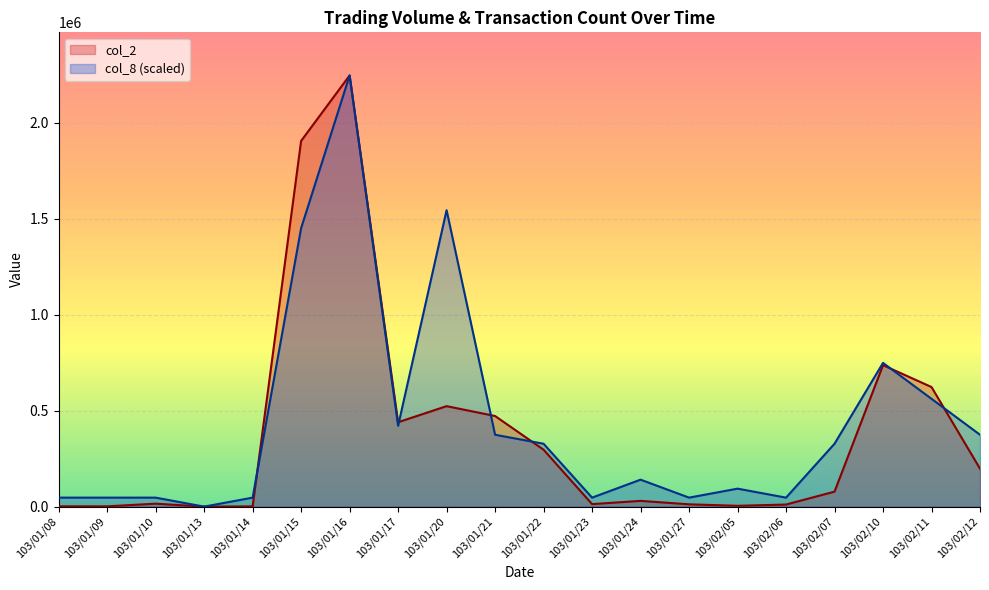

How many interior local valleys does the col_2 series have?

5